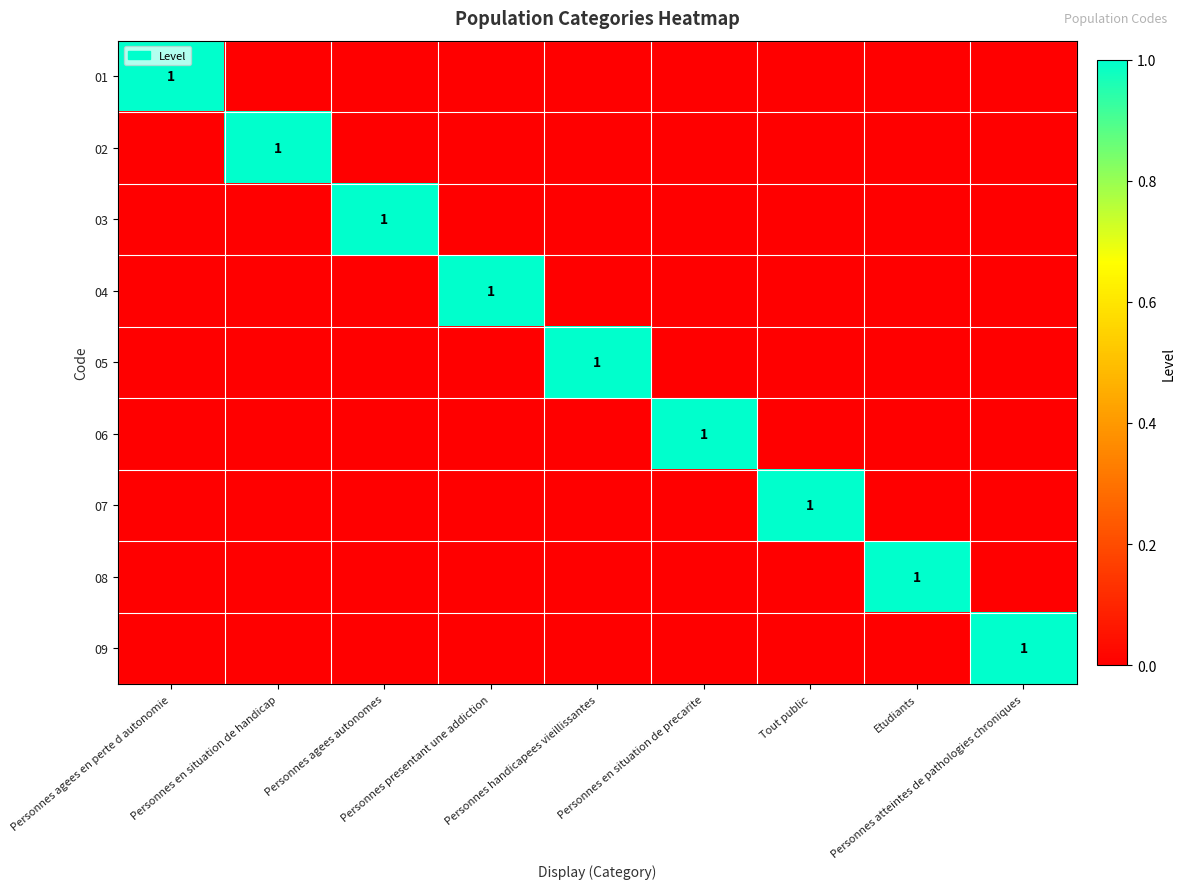

At which category is the sum across all series the highest?

Personnes agees en perte d autonomie